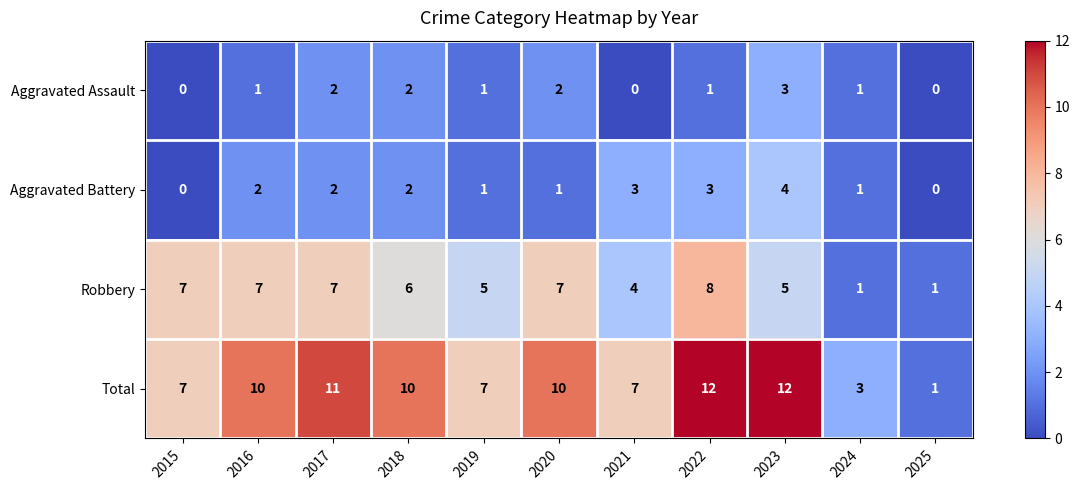

Where does the Robbery series first go above 6?

2015